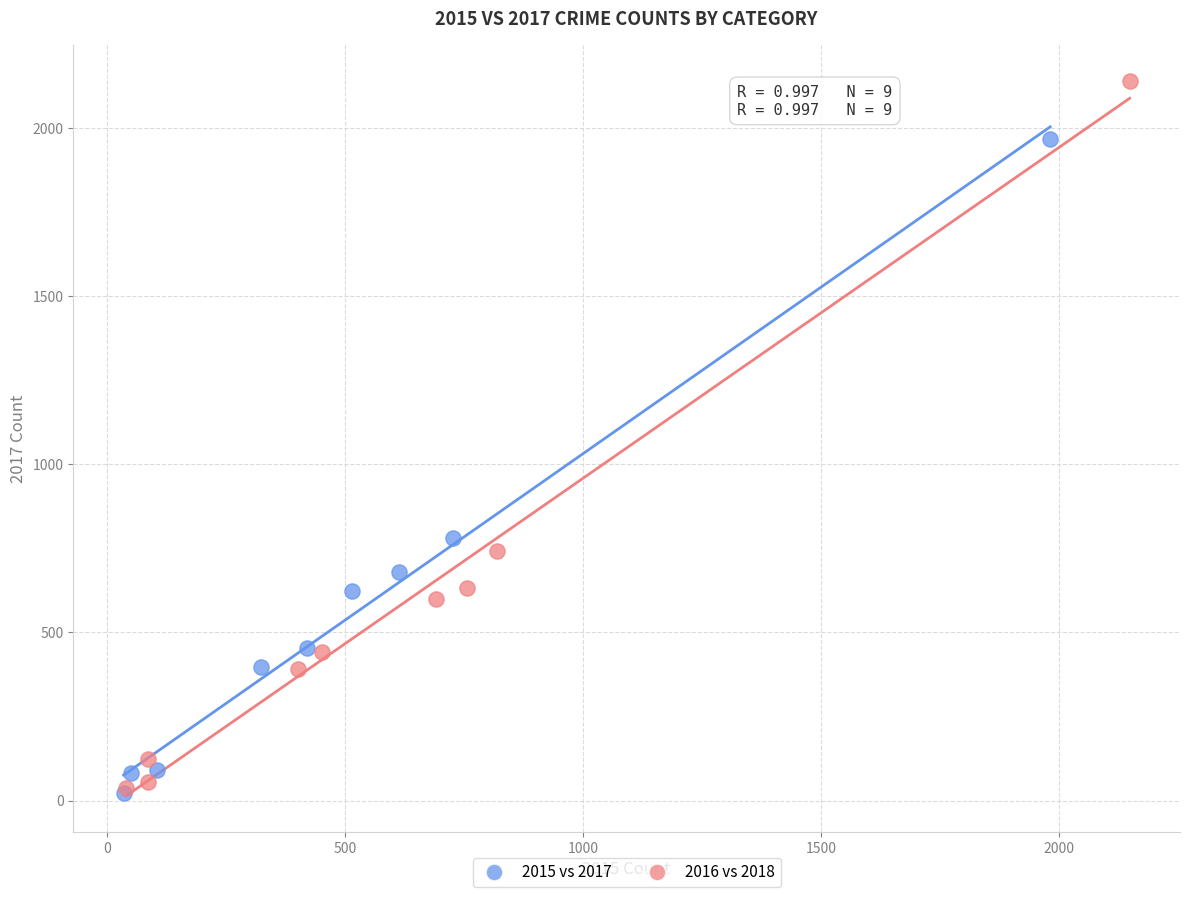

What are all the series names shown in the legend?

2015 vs 2017, 2016 vs 2018